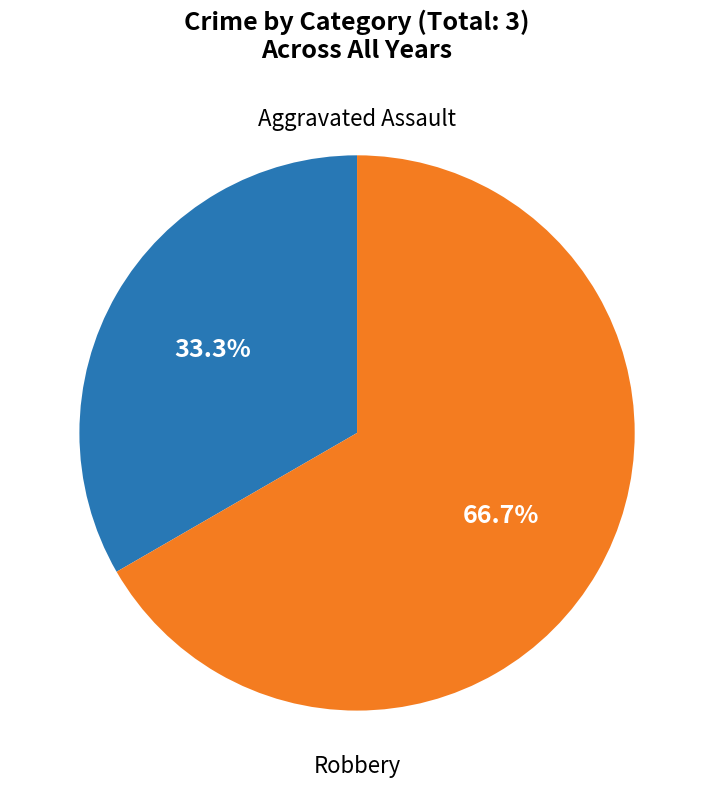

What is the total percentage of Aggravated Assault and Robbery?

100.0%